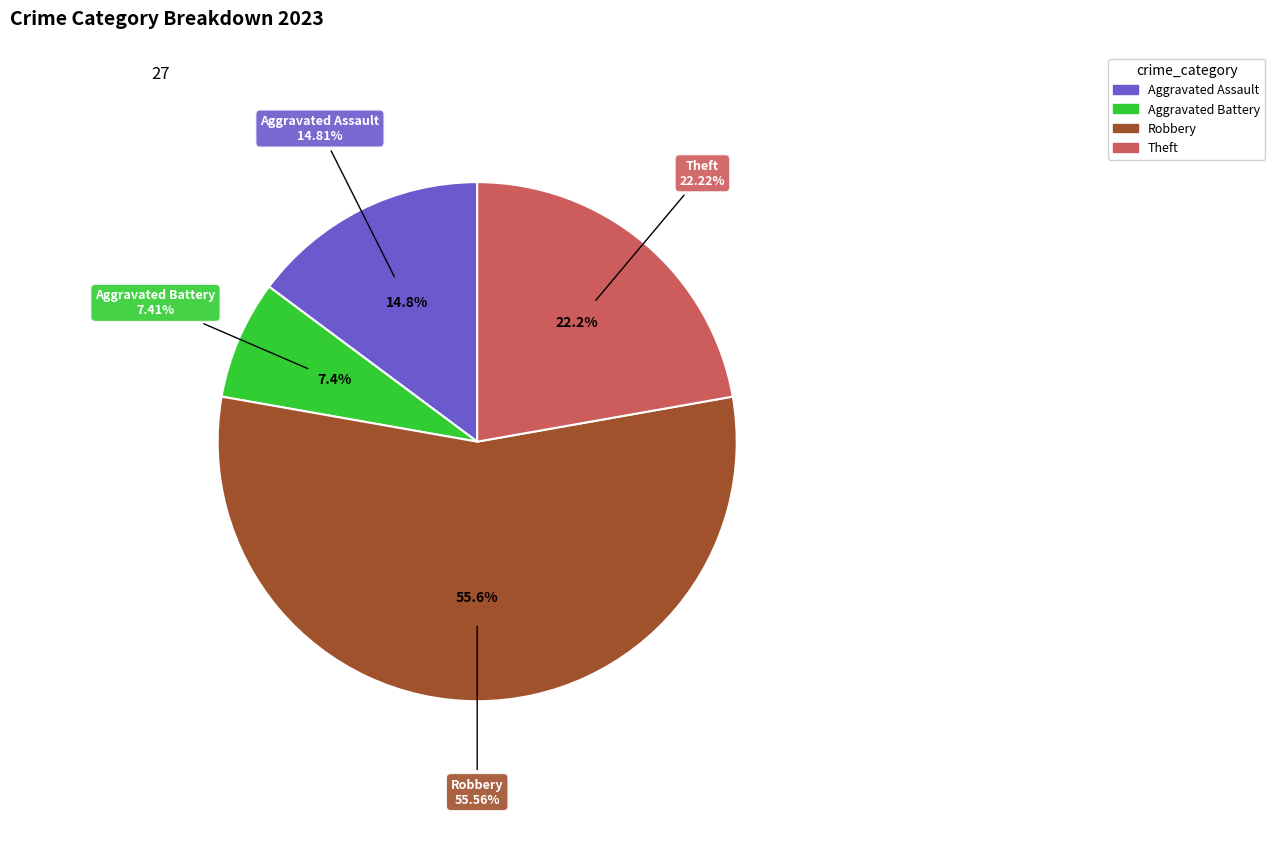

What is the change in value from Aggravated Battery to Robbery?

+13